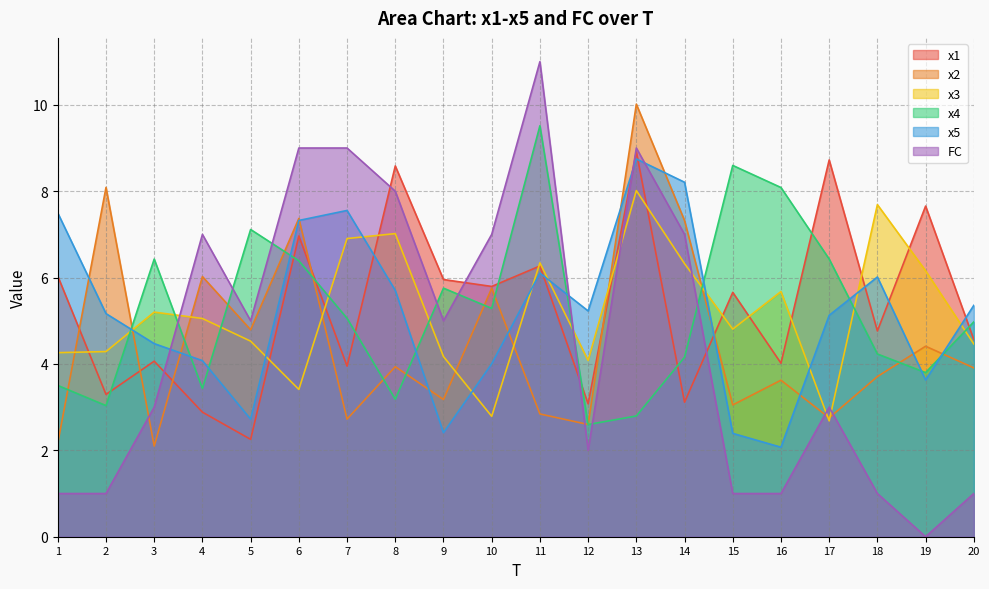

True or false: x4 and x5 cross at least once.

True